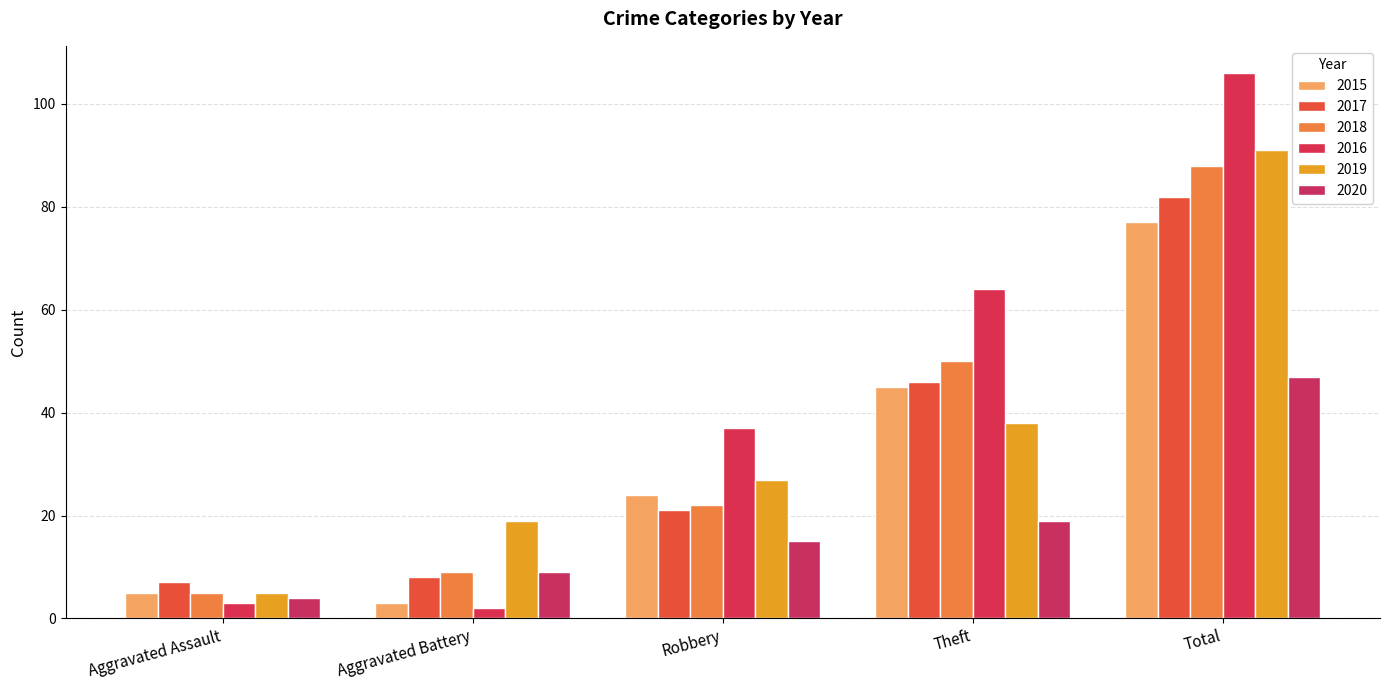

What is the sum of the 2019 values at Aggravated Assault and Aggravated Battery?

24